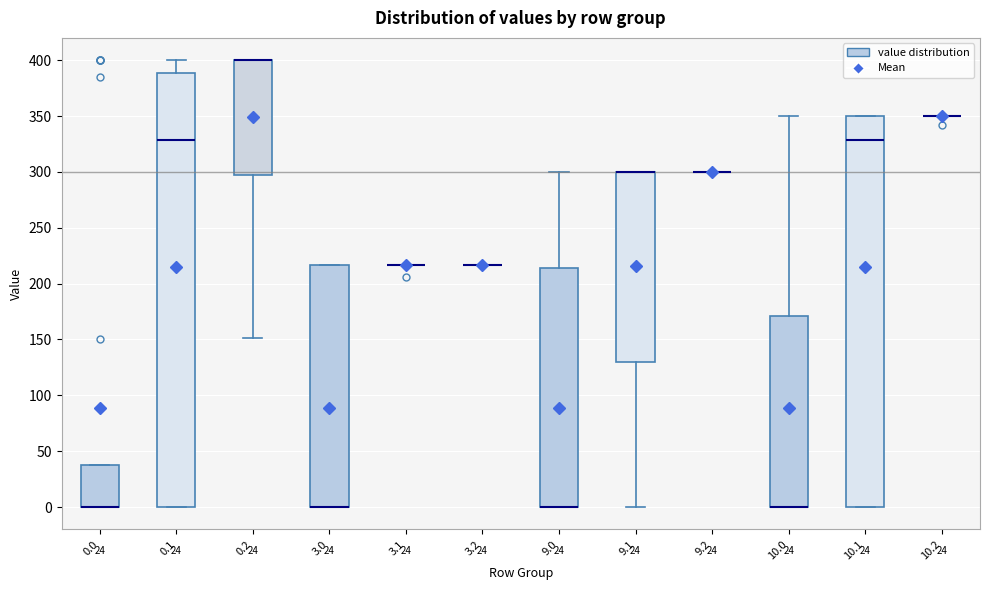

Which box is the tallest, from its lower edge to its upper edge?

0.1